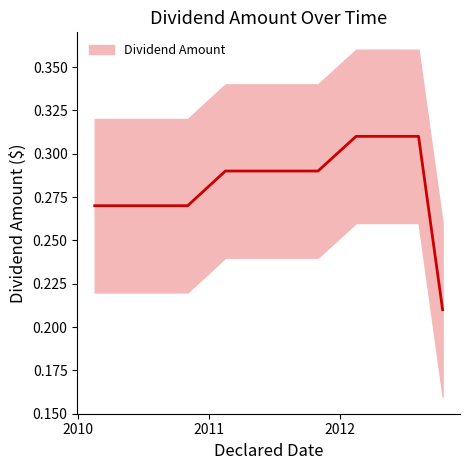

What is the value of the 8th point from the left?

0.3